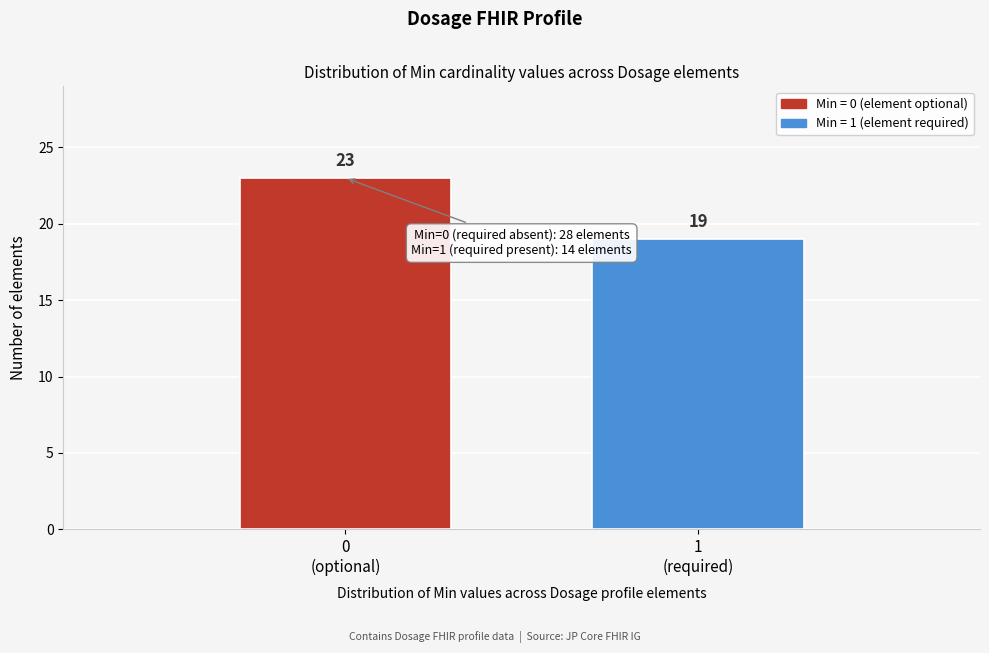

Reading right to left, list all the values displayed in this chart.

19	23